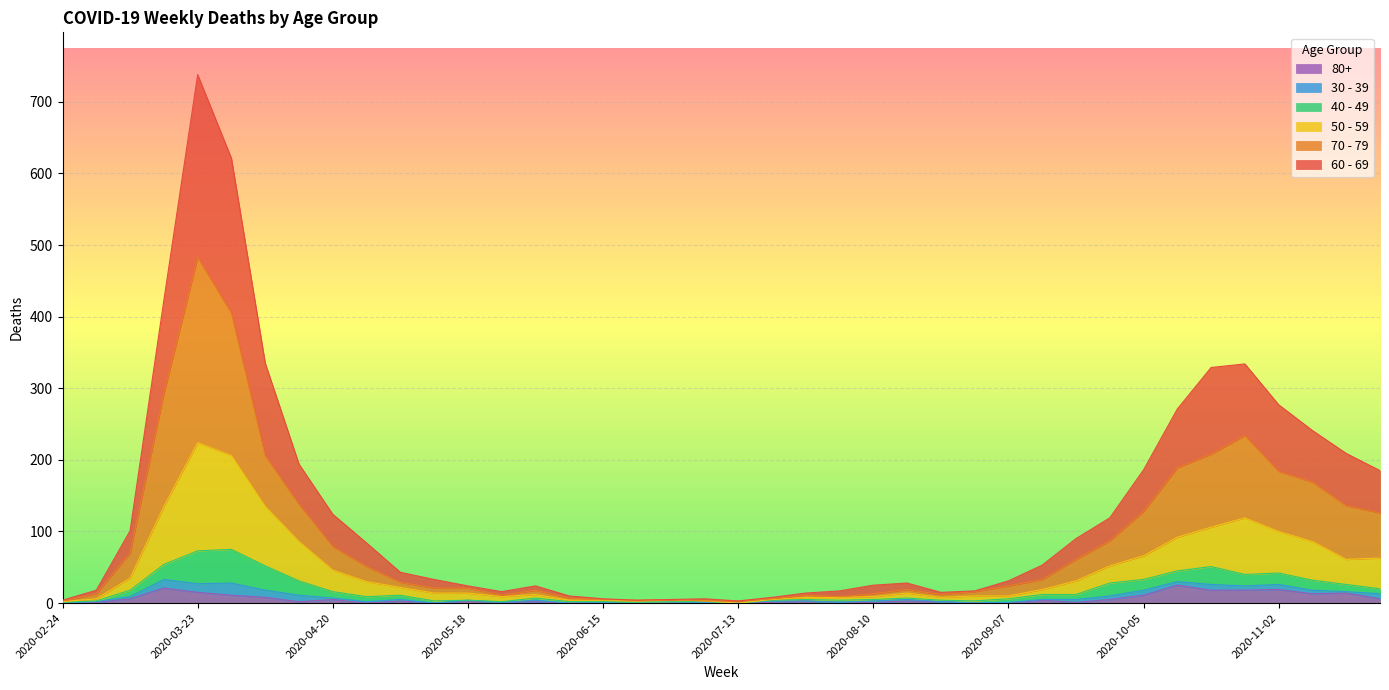

True or false: 60 - 69 has a value of 8 at 2020-06-15.

False